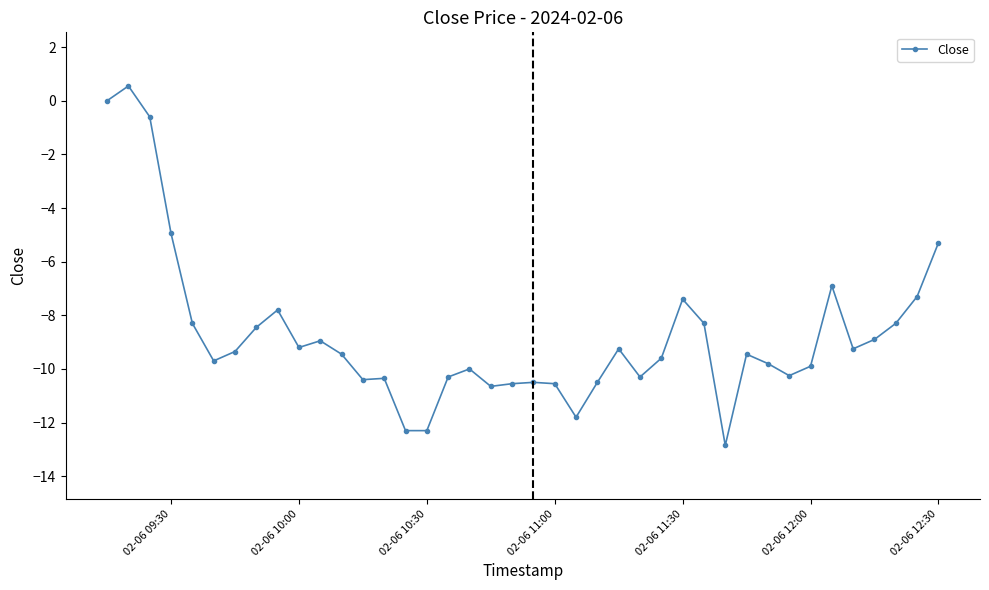

How many data points does each series have?

40